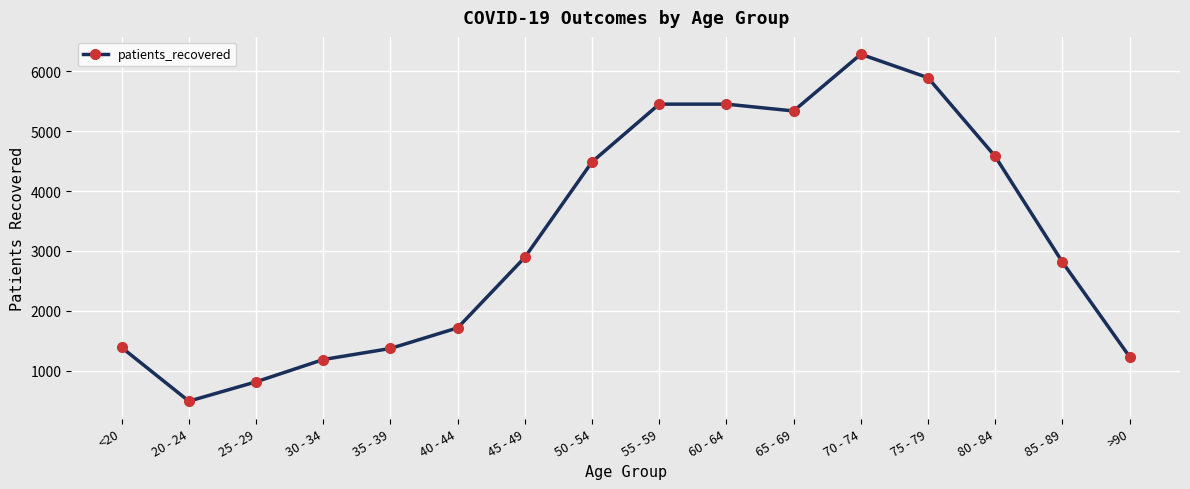

At which category does the chart reach its peak across all series?

70 - 74